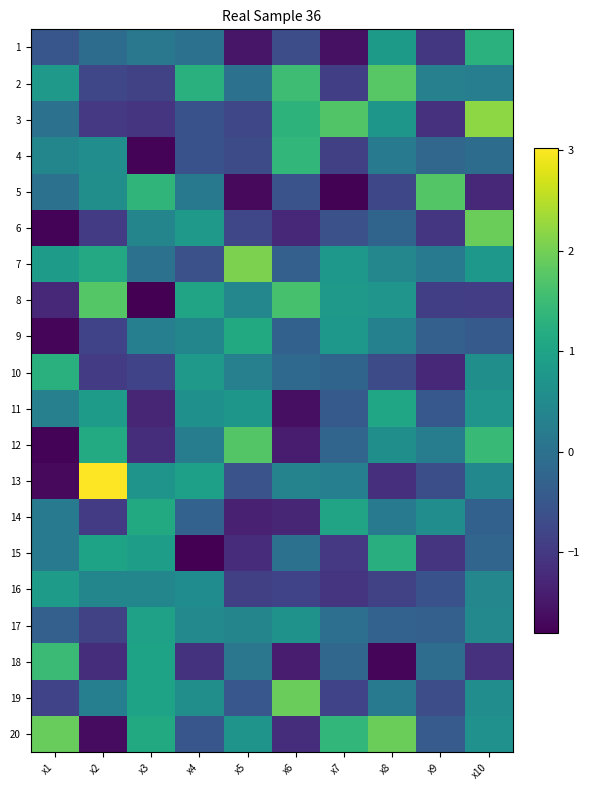

How many distinct data groups are displayed?

20